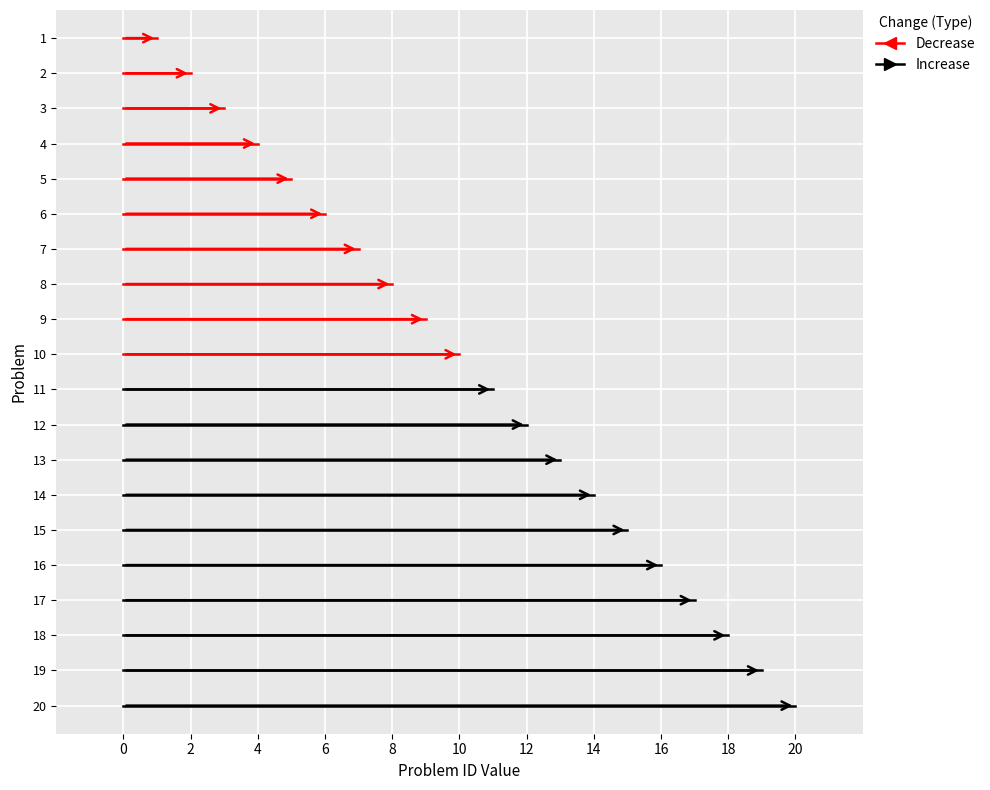

How many lines are shown in the chart?

2